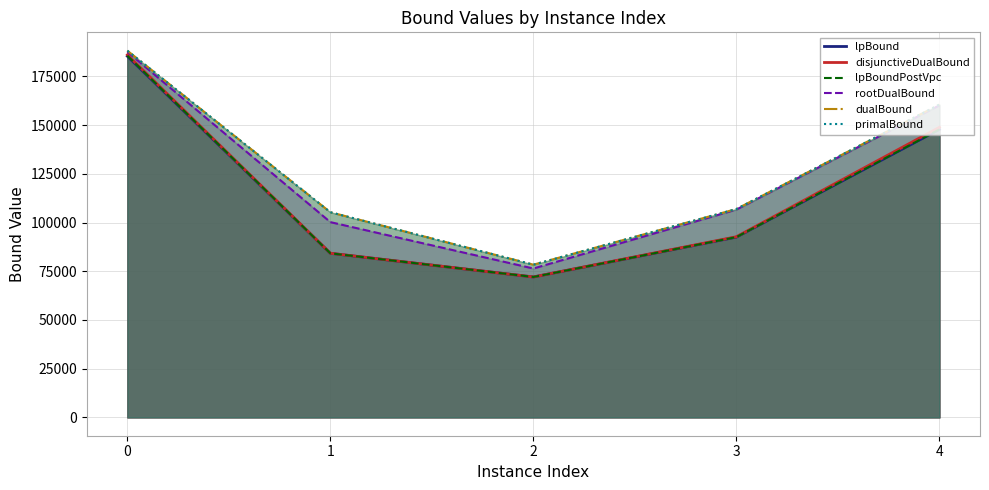

What is the difference between the lpBoundPostVpc values at 4 and 1?

63567.9